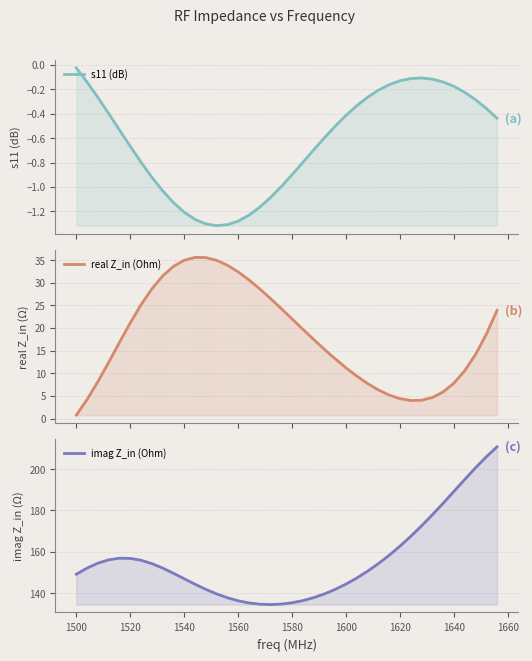

True or false: s11 (dB) and real Z_in (Ohm) cross at least once.

False